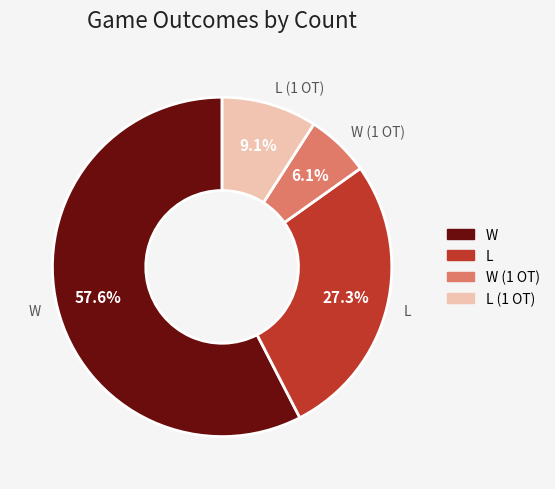

Do W (1 OT) and L together represent more than half of the pie?

No